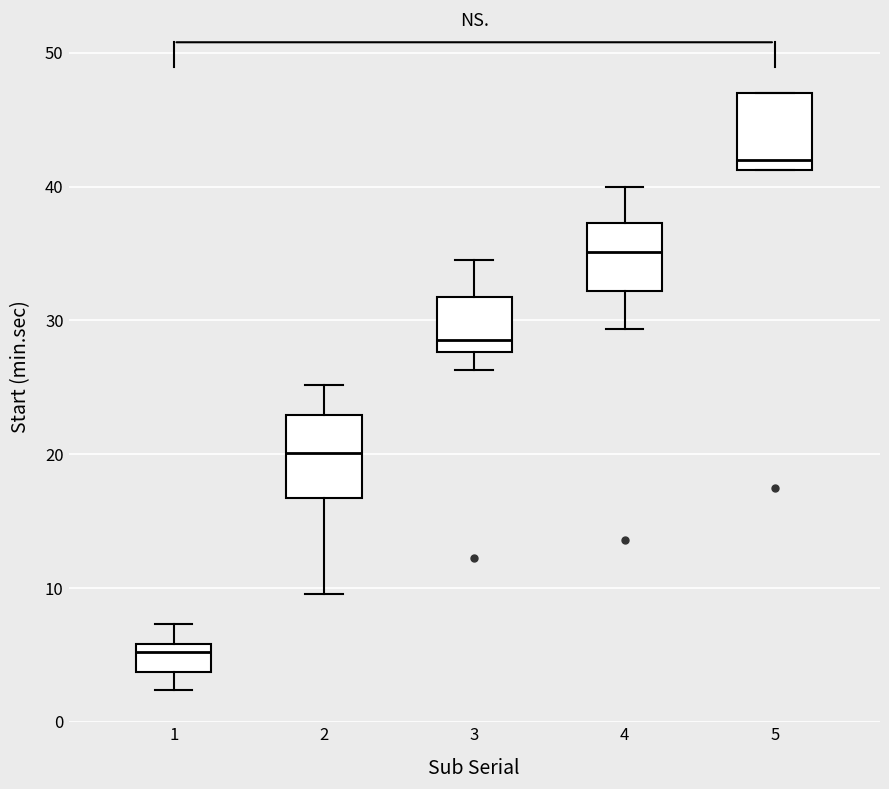

Where is the upper edge of the box at x = 2 on the y-axis? The values are not printed on the chart, so give them approximately, as read against the axis.

23